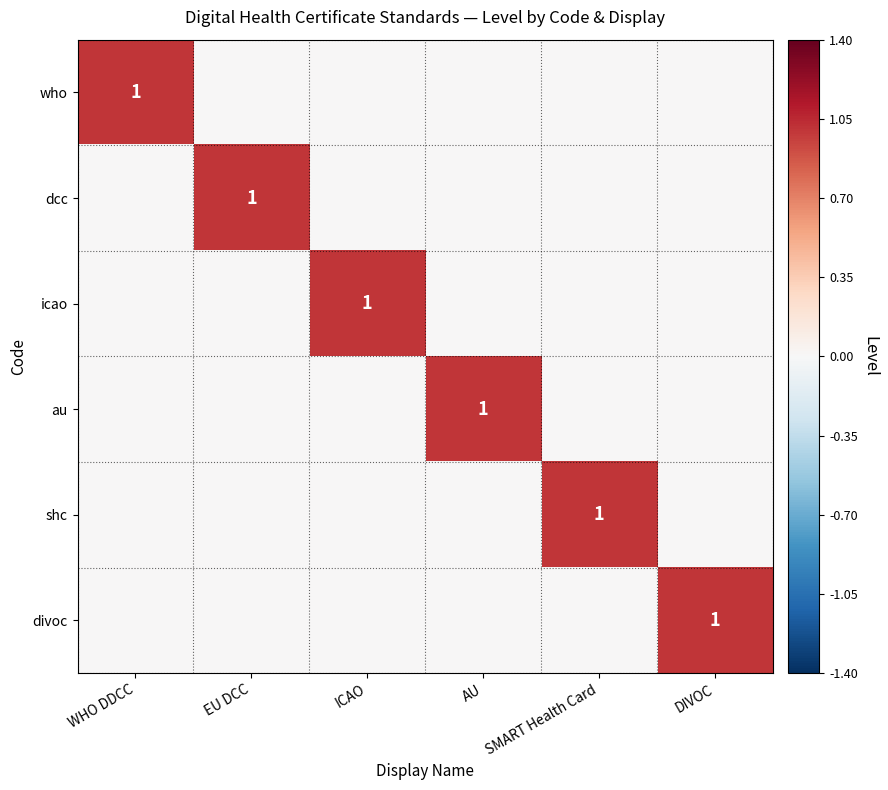

True or false: shc has a value of 1 at SMART Health Card.

True